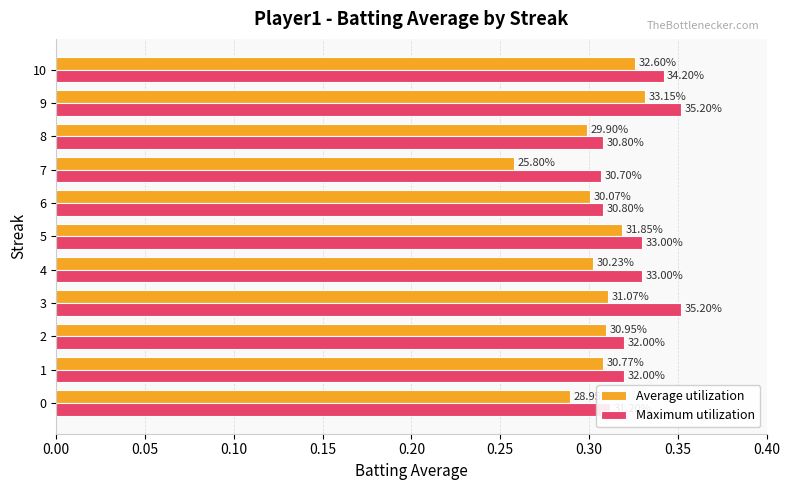

What is the value of the Average utilization bar at the 5th from the left?

0.3